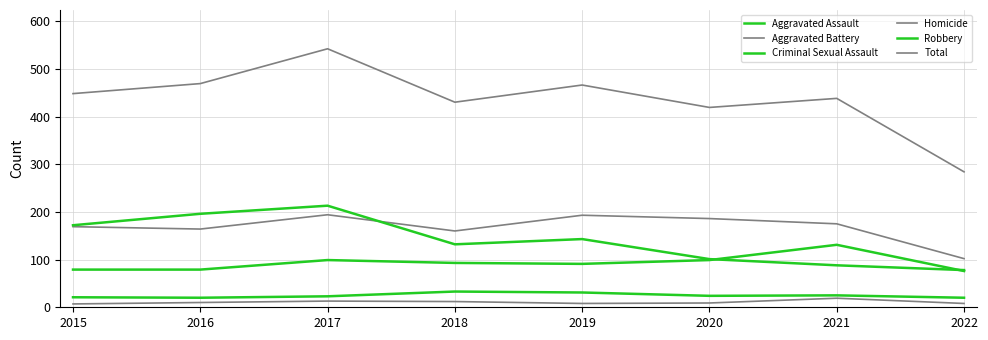

What is the value of the Aggravated Assault point at the 1st from the left?

79